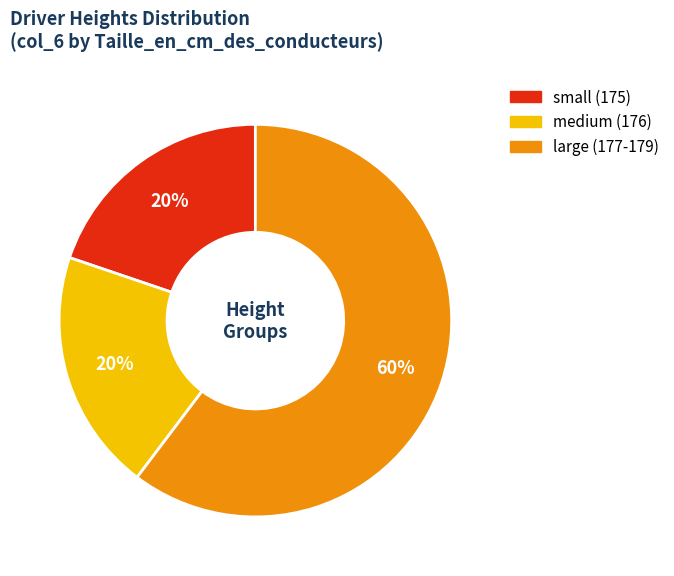

Is there a majority slice in this chart?

Yes